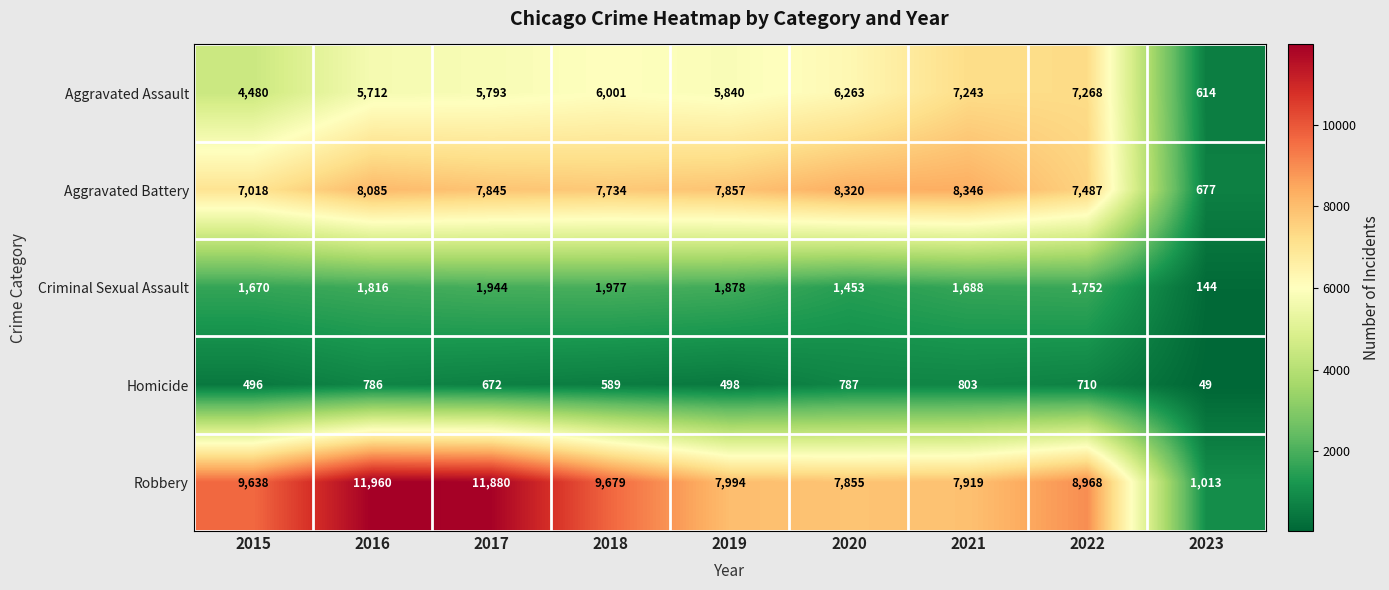

Which series changed the most between 2017 and 2020?

Robbery